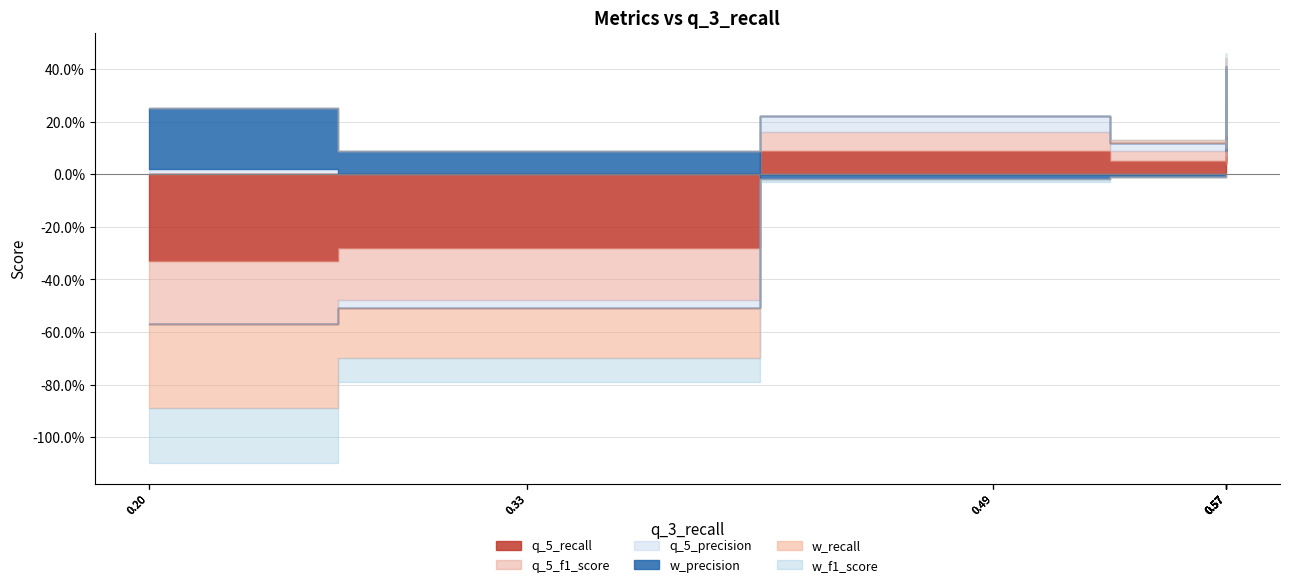

True or false: w_recall has more than 2 points higher than both neighbors.

False